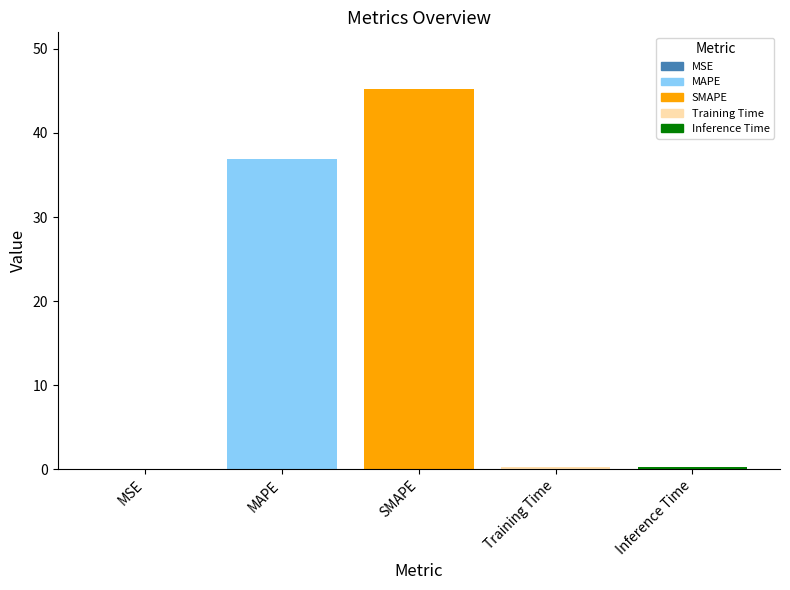

At which label is the value closest to 22?

MAPE